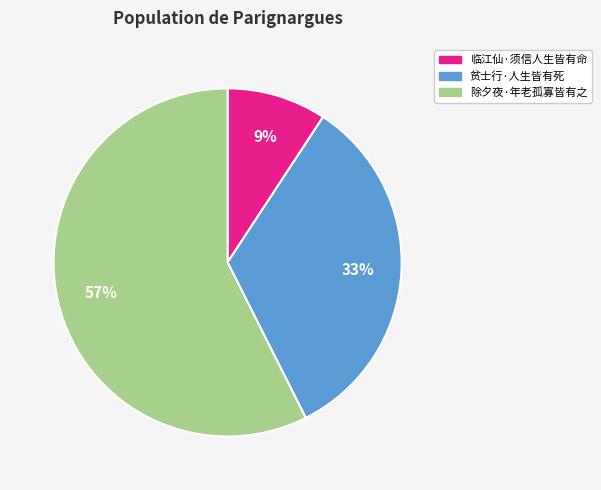

Does any single category account for the majority?

Yes